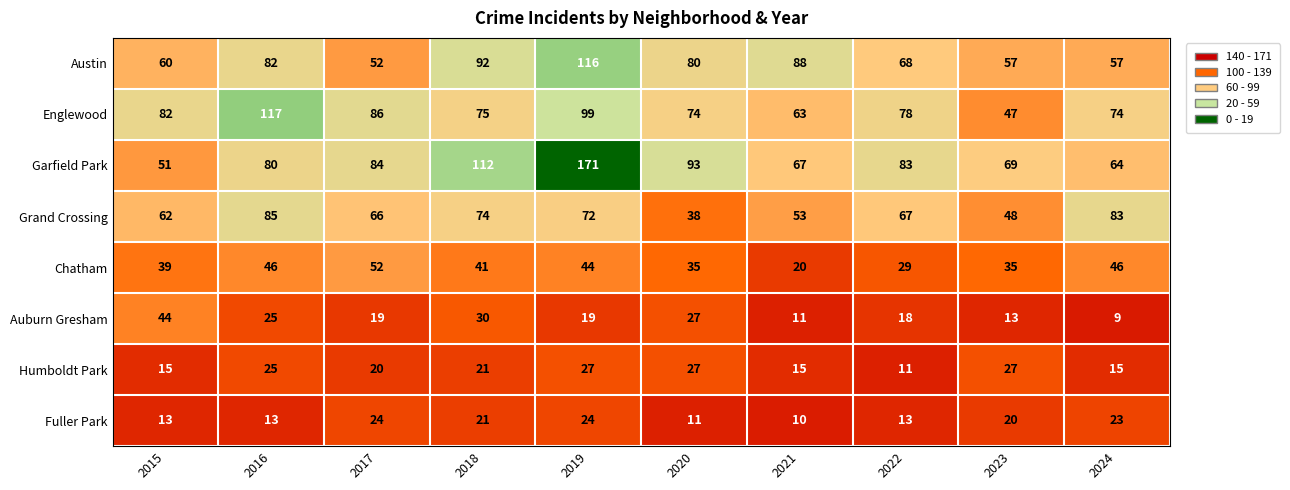

What is the maximum value shown in the chart?

171